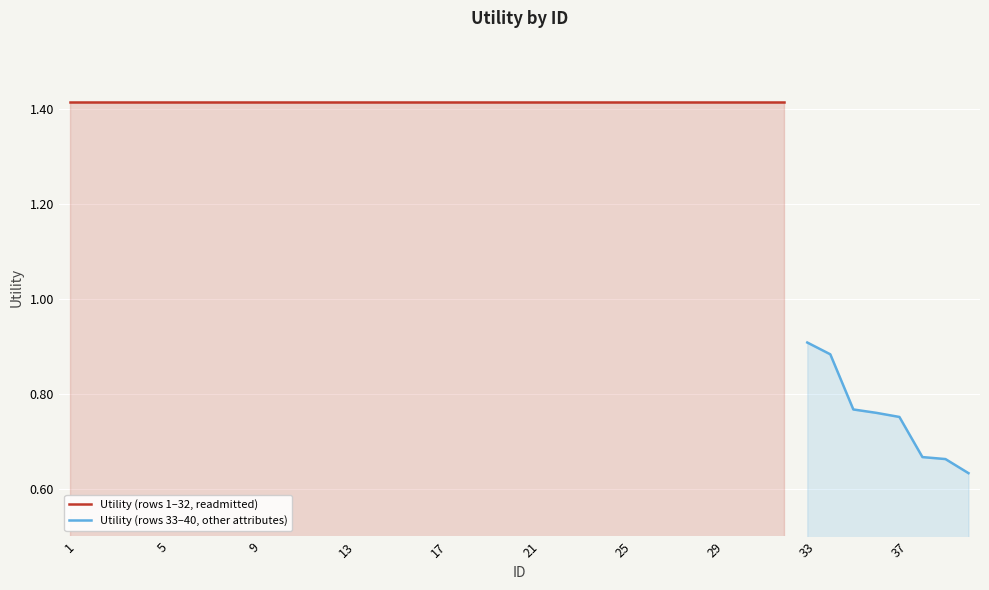

Rank the categories by value from lowest to highest.

40, 39, 38, 37, 36, 35, 34, 33, 1, 2, 3, 4, 5, 6, 7, 8, 9, 10, 11, 12, 13, 14, 15, 16, 17, 18, 19, 20, 21, 22, 23, 24, 25, 26, 27, 28, 29, 30, 31, 32